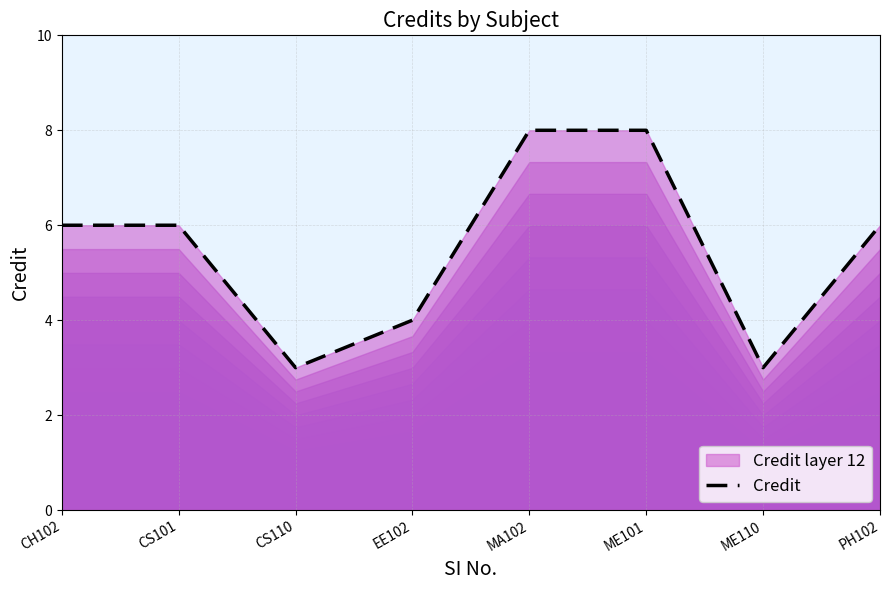

Where is the data nearest to the value 5?

CH102